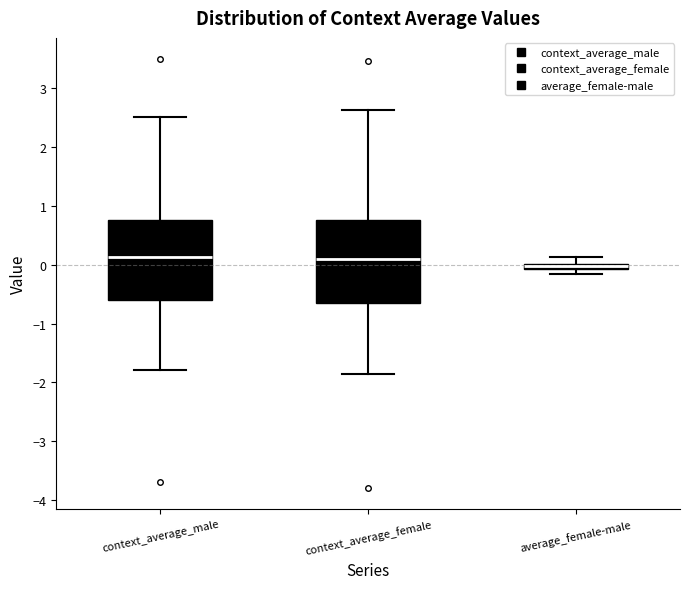

Which box's median line is the lowest?

average_female-male